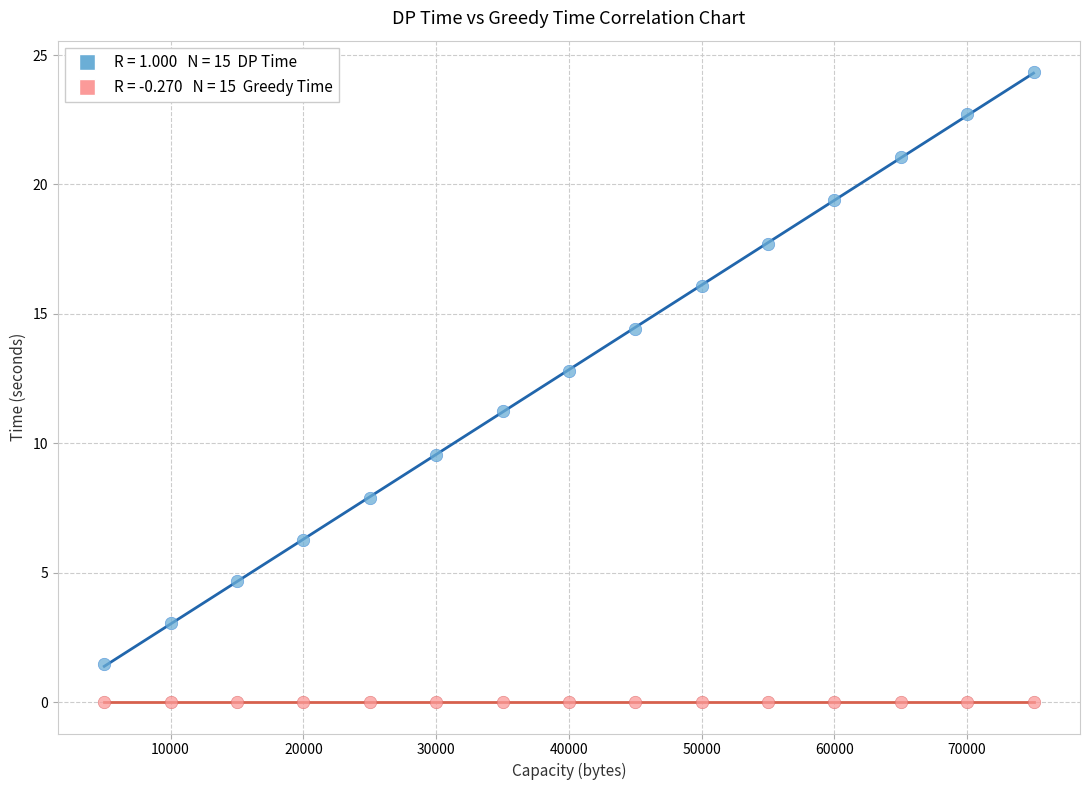

Across all data points, what is the range of X values (max minus min)?

70000.0